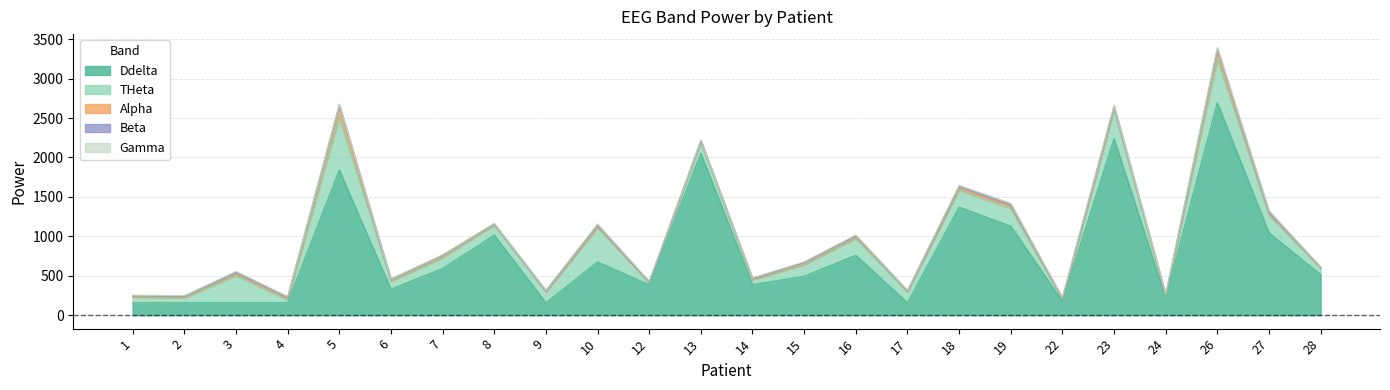

The Ddelta series shows 92.7 at 14. True or false?

False